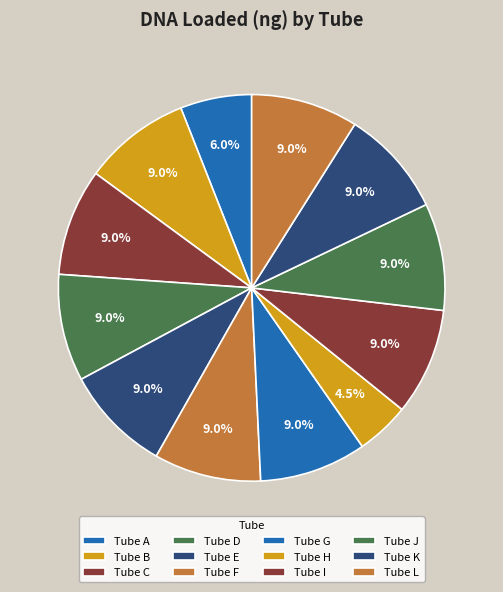

Rank the categories by value from highest to lowest.

Tube B, Tube C, Tube D, Tube E, Tube F, Tube G, Tube I, Tube J, Tube K, Tube L, Tube A, Tube H